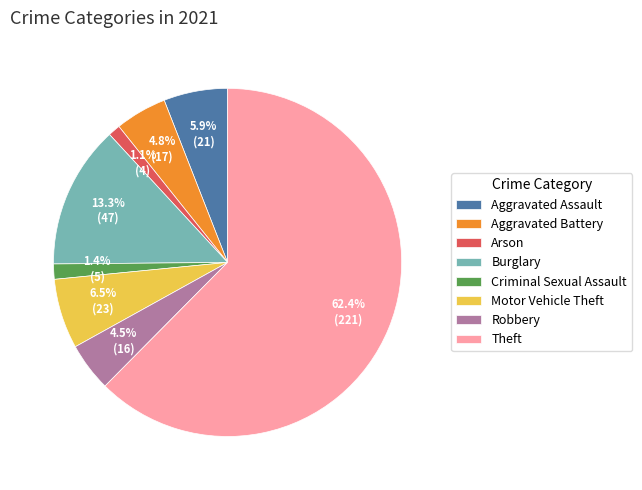

Combined, do Theft and Criminal Sexual Assault account for over 50%?

Yes